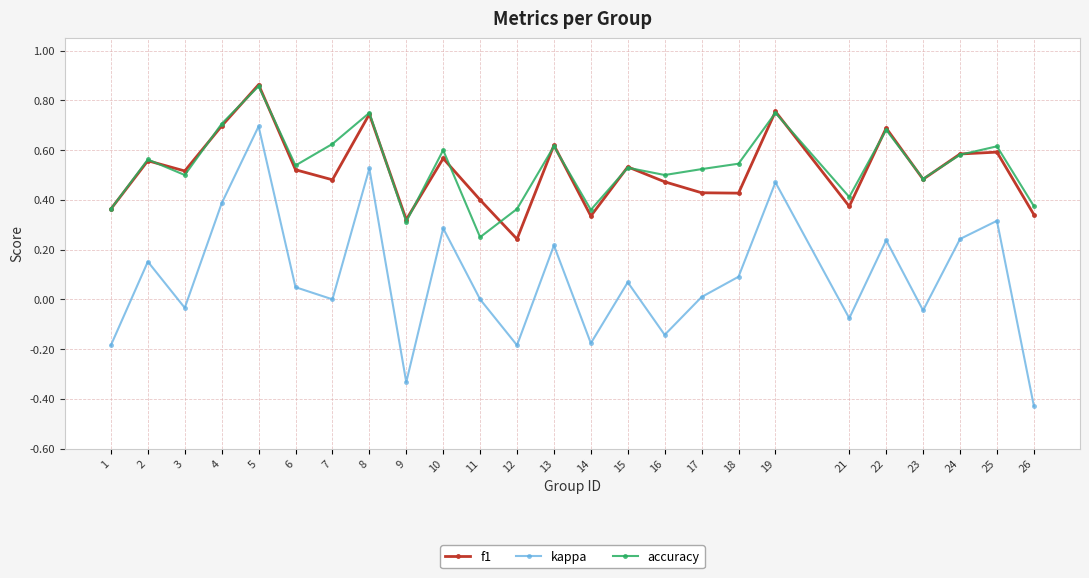

At how many categories does at least one series exceed 0?

25